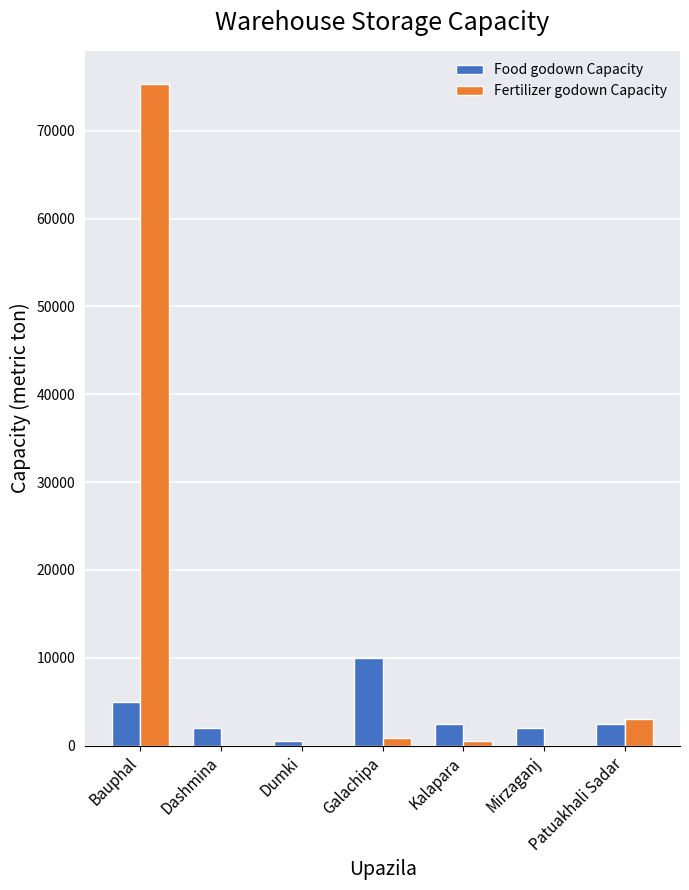

At which category does the chart reach its peak across all series?

Bauphal